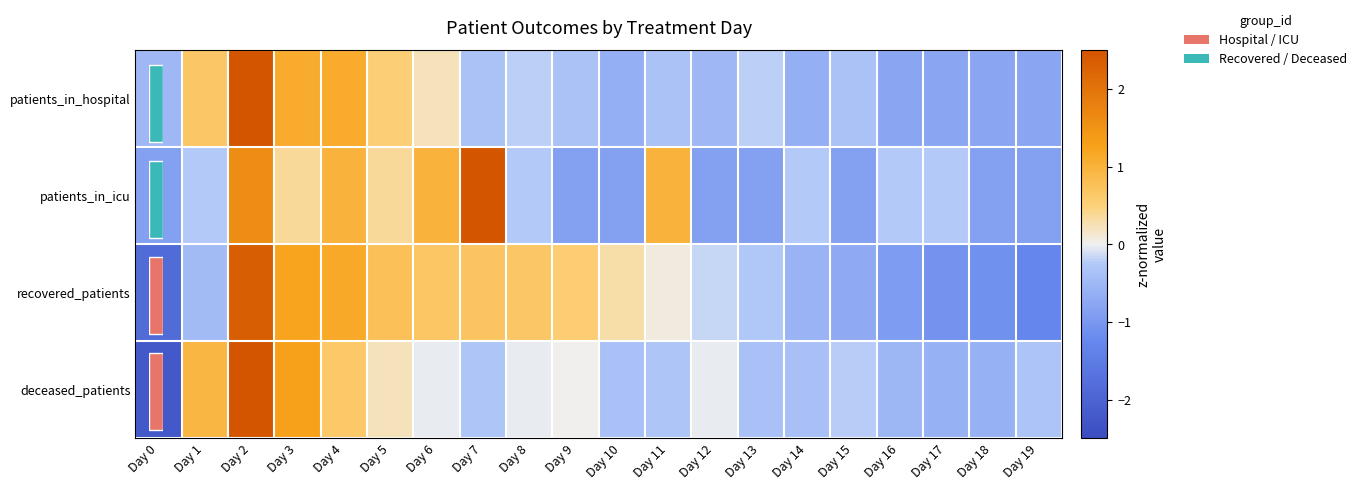

Between Day 8 and Day 17, which series saw the biggest shift?

recovered_patients